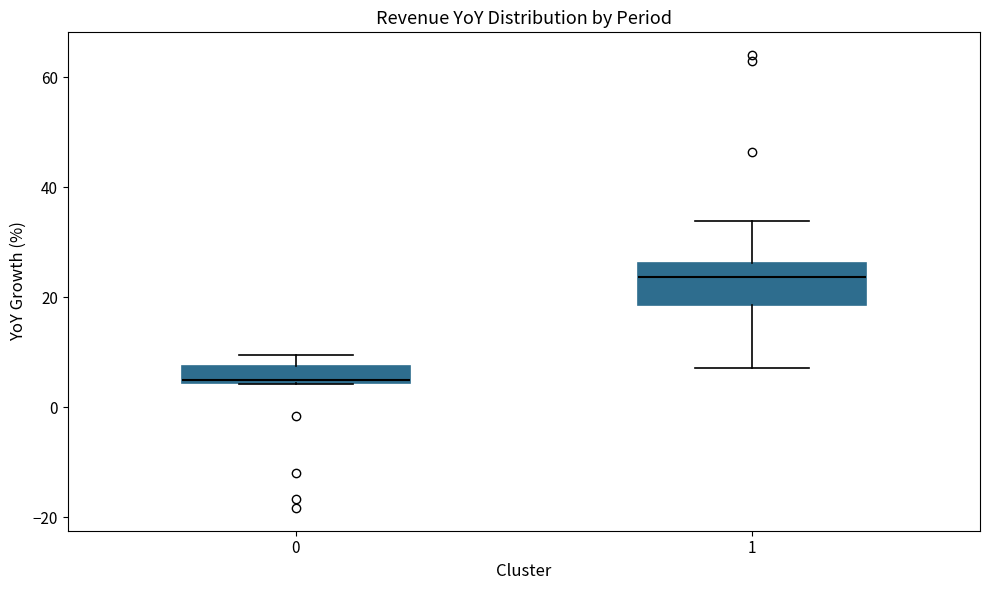

Which box's median line is the highest?

1